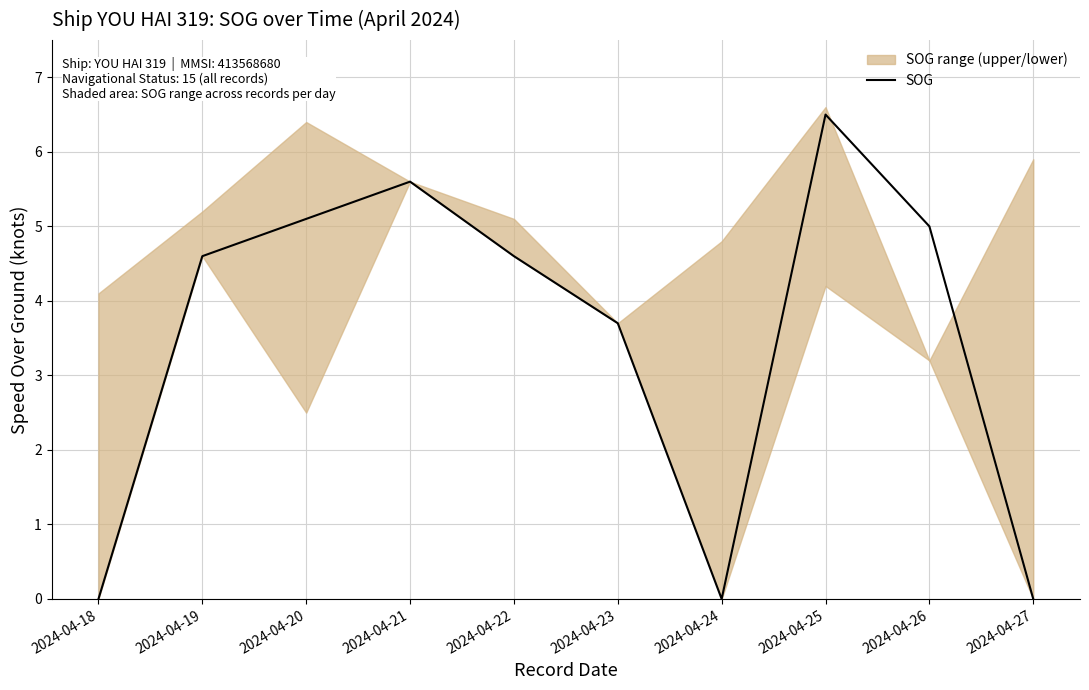

How many lines are shown in the chart?

1